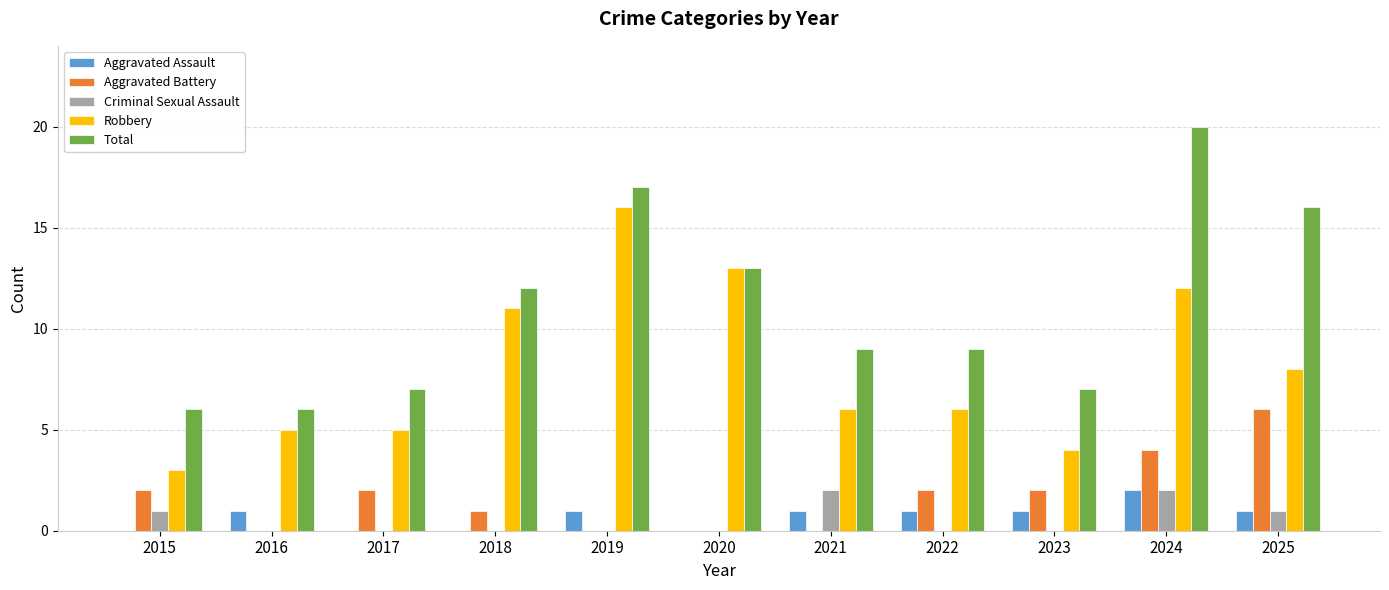

What is the sum of the Robbery values at 2018 and 2021?

17